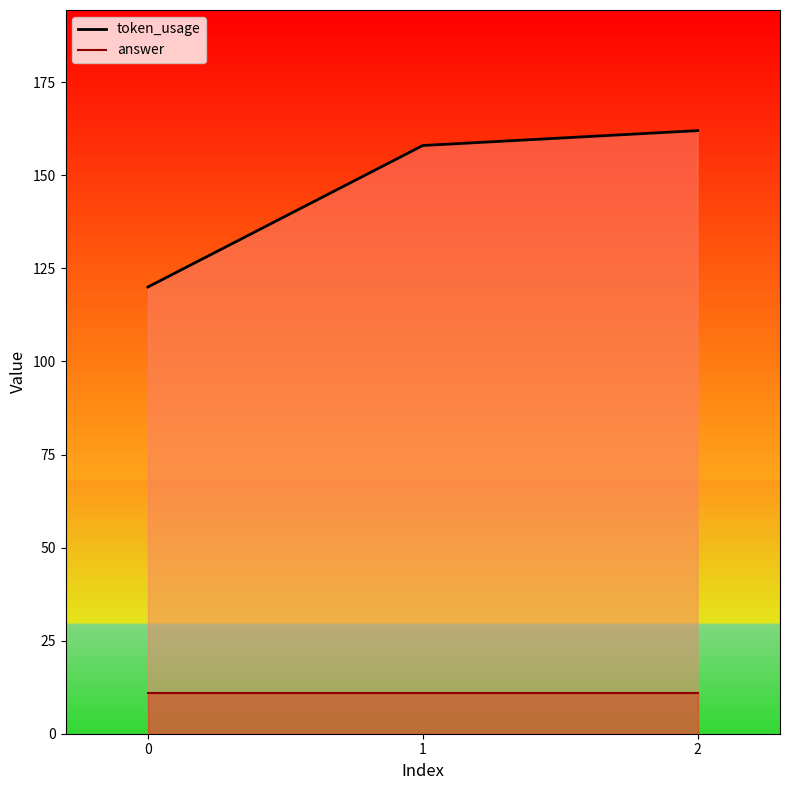

Reading left to right, what are all the values shown in this chart?

token_usage: 120	158	162
answer: 11	11	11